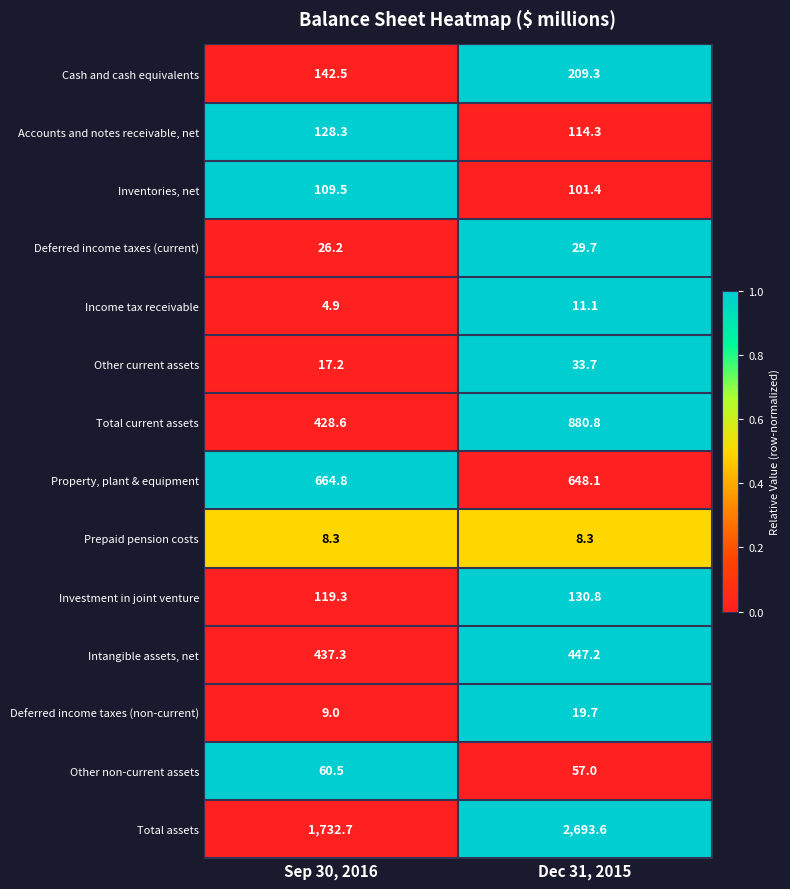

The Property, plant & equipment series shows 648.1 at Dec 31, 2015. True or false?

True